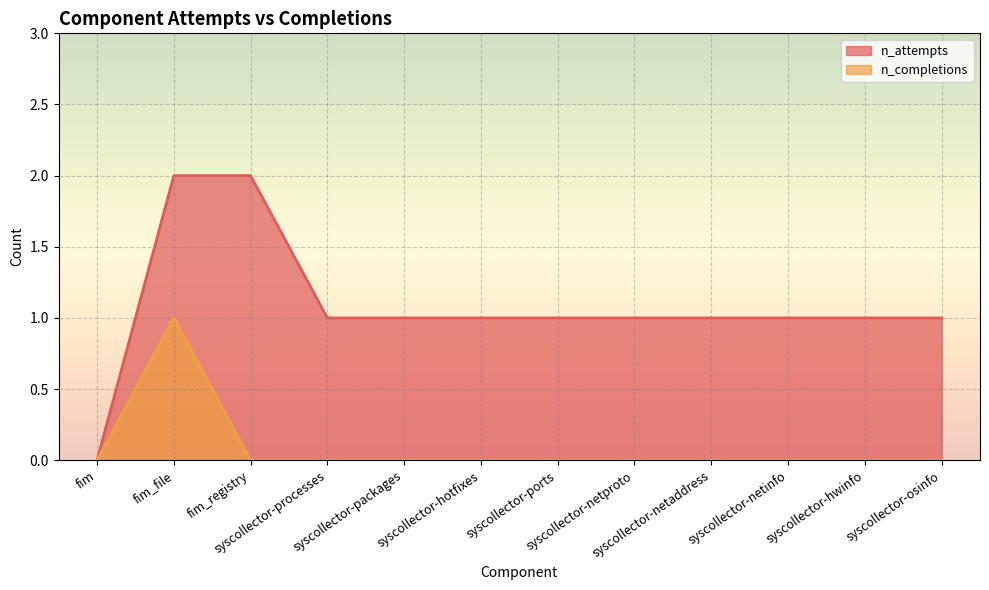

True or false: n_attempts and n_completions intersect in this chart.

False